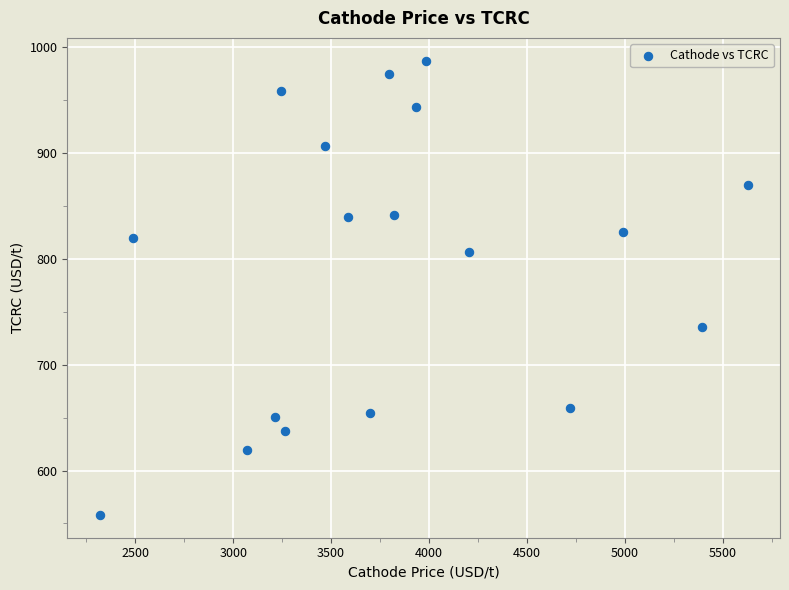

What is the range of Y values (max minus min)?

429.5